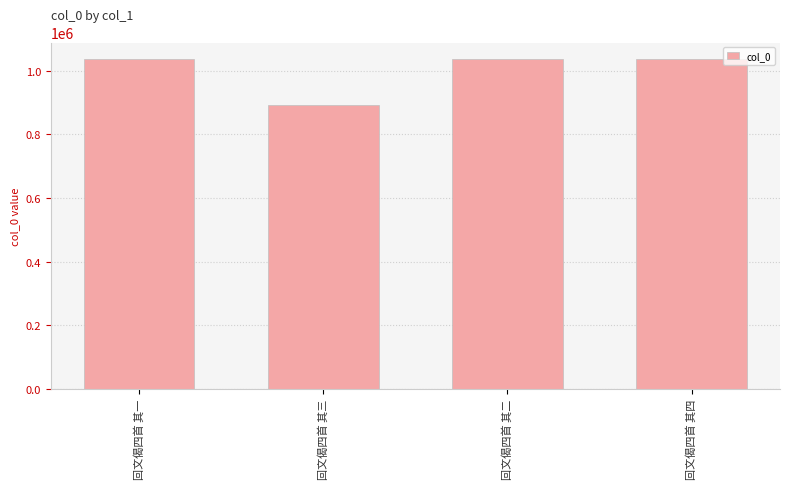

Which has a higher value, 回文偈四首 其四 or 回文偈四首 其三?

回文偈四首 其四